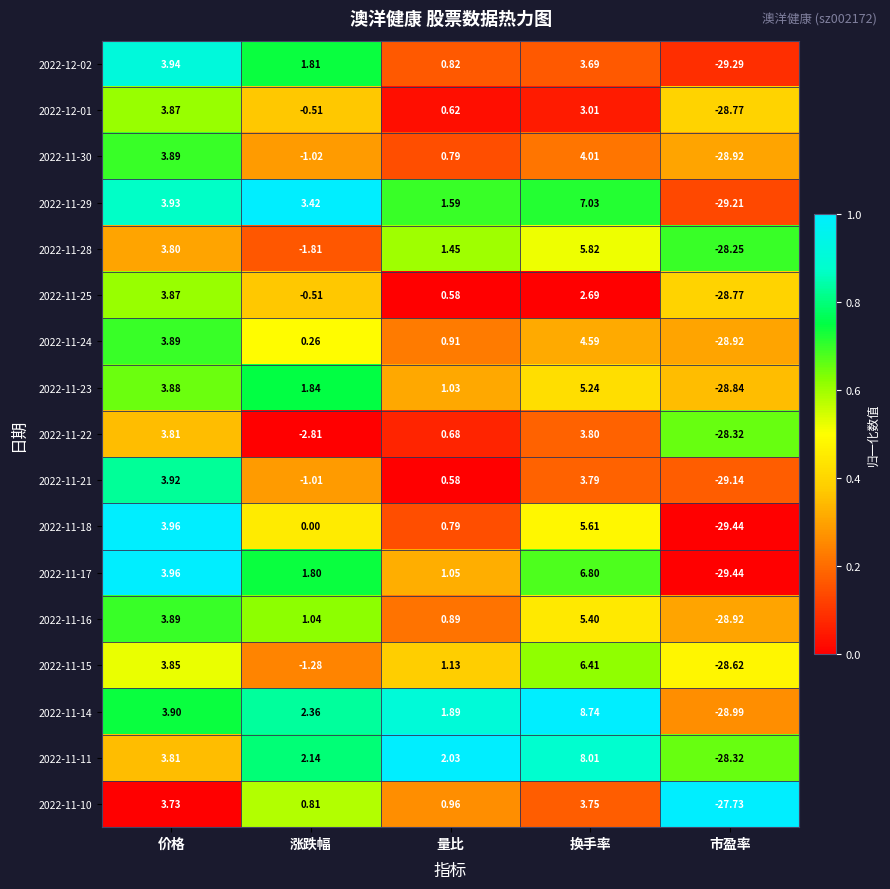

How many data points does each series have?

5